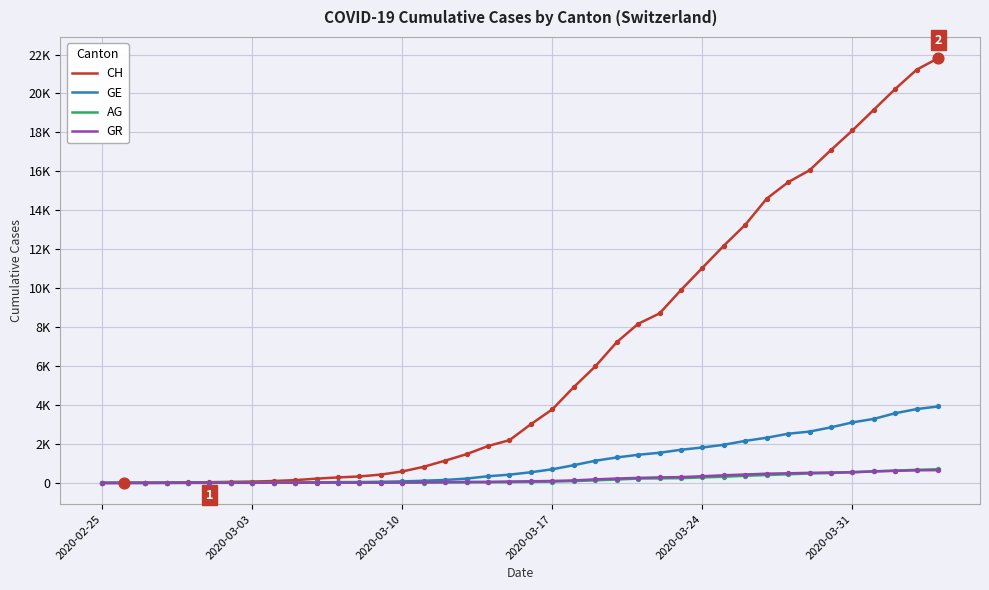

Which series has the largest total across all categories?

CH